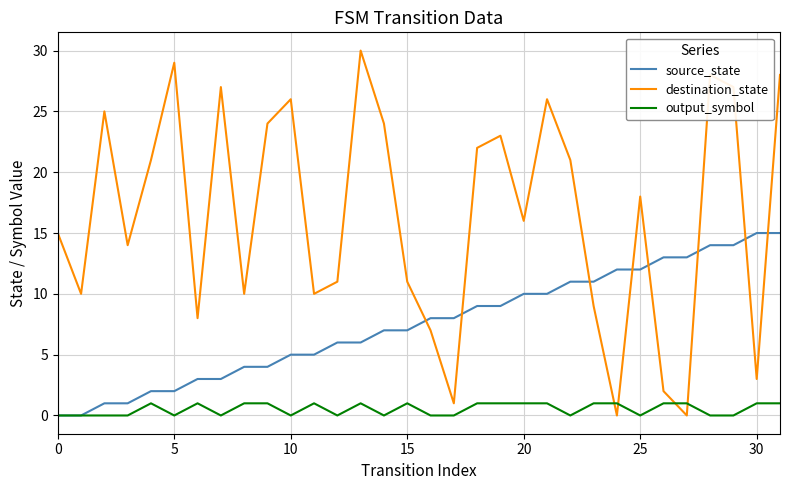

What is the maximum value for destination_state?

30